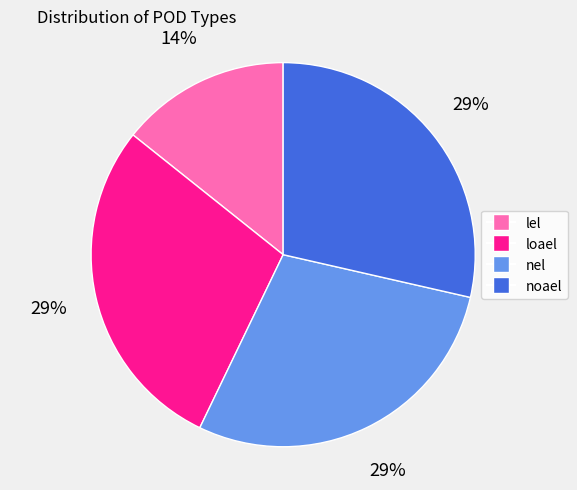

Does noael account for over 50% of the chart?

No